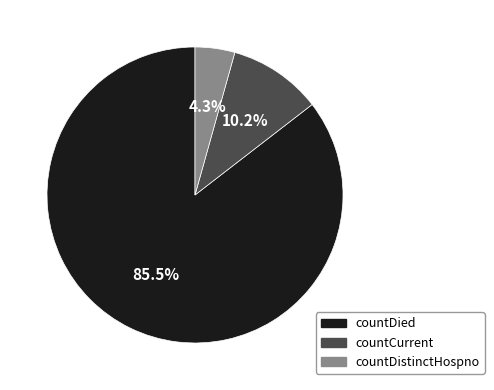

How many slices are in this pie chart?

3